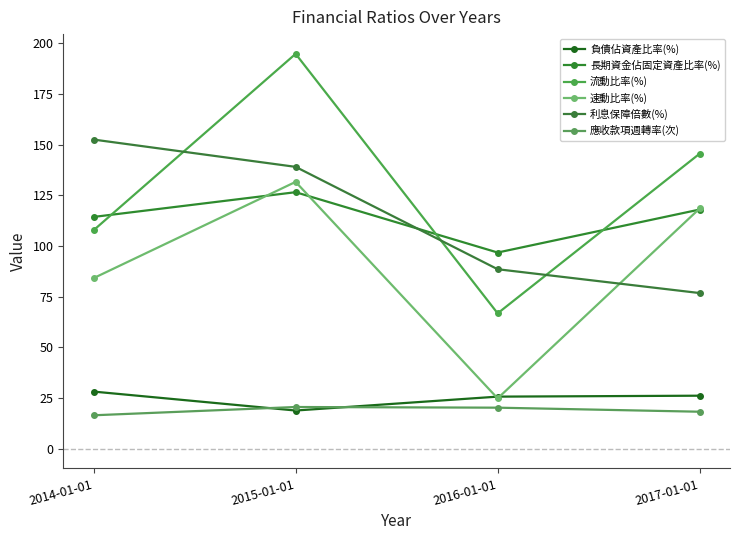

What is the difference between the second highest and minimum values in the 流動比率(%) series?

78.8